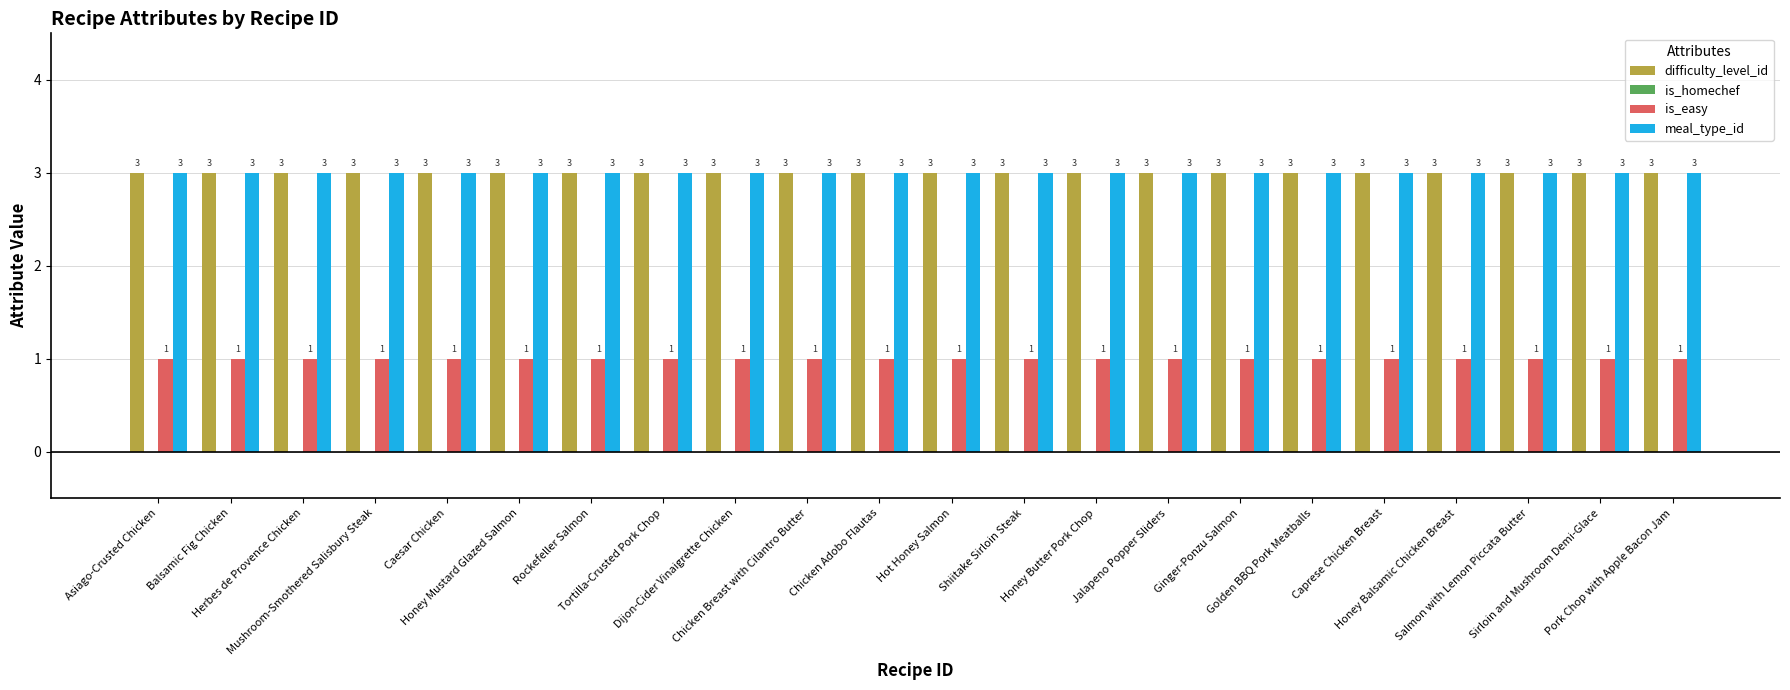

At how many categories does at least one series exceed 2?

22